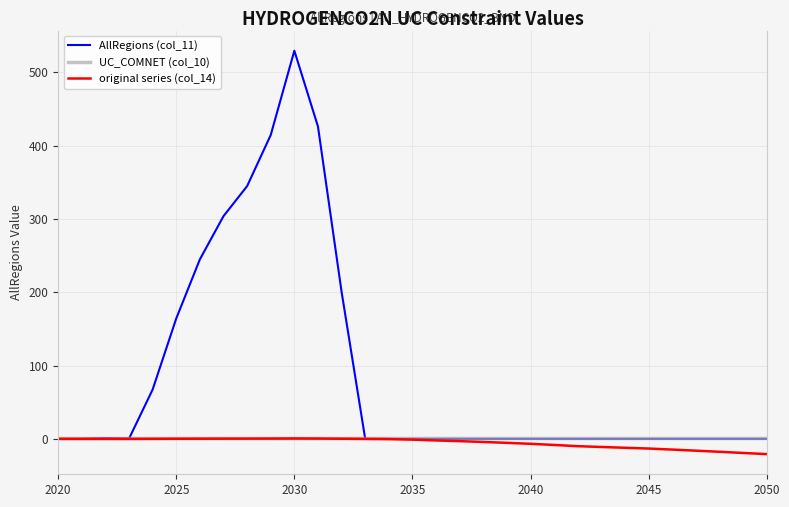

What is the greatest value displayed?

529.5